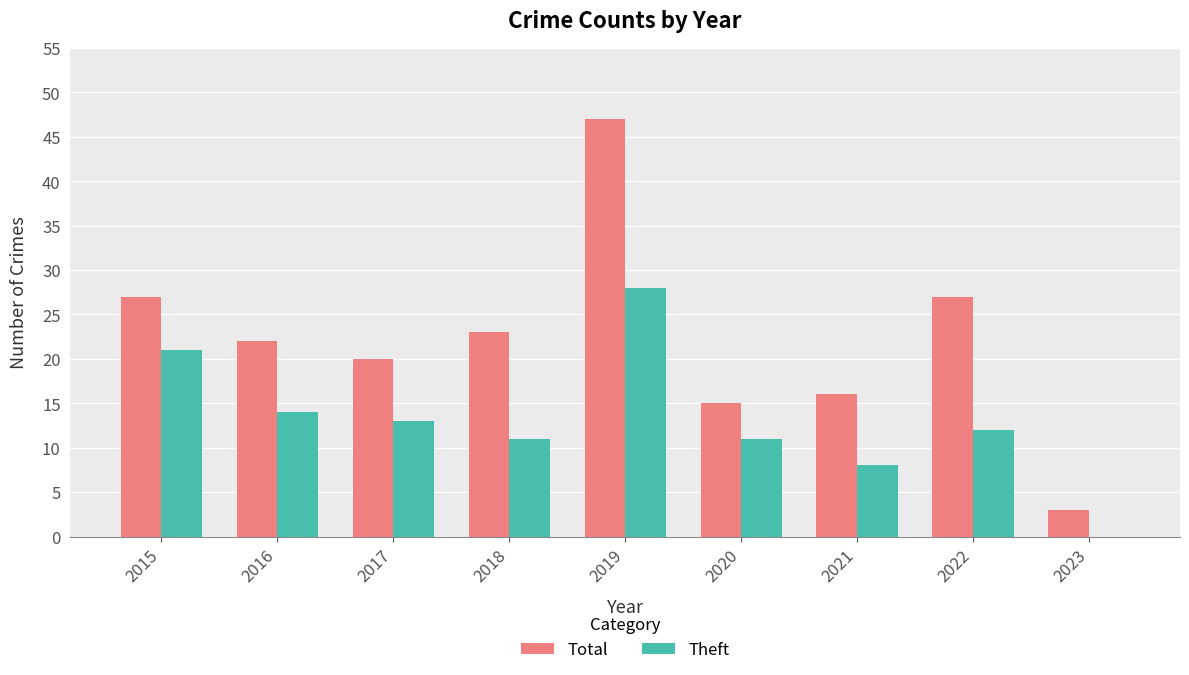

Is it true that Total equals 27 at 2022?

True